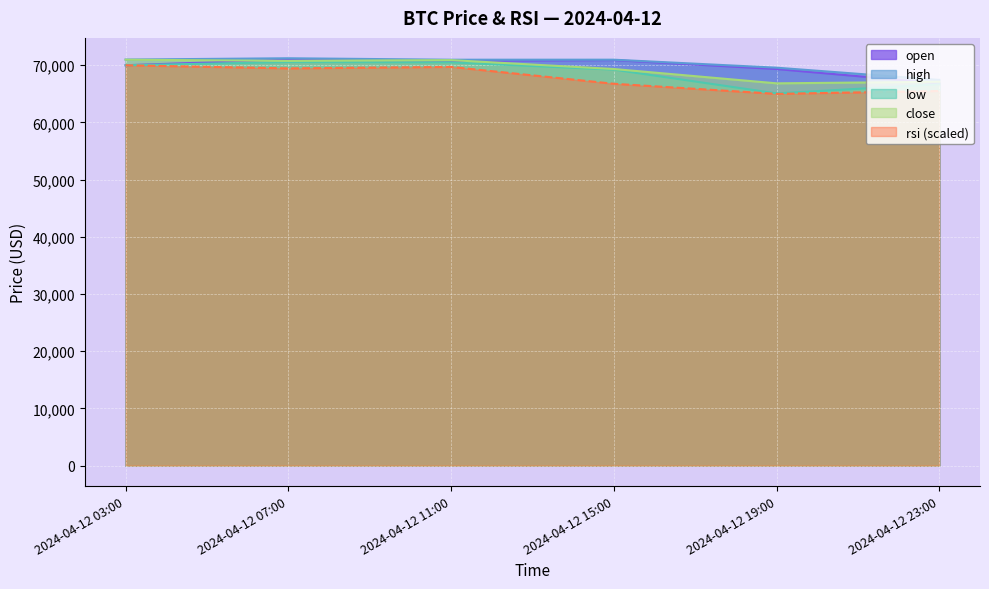

At how many categories does at least one series exceed 66896?

6